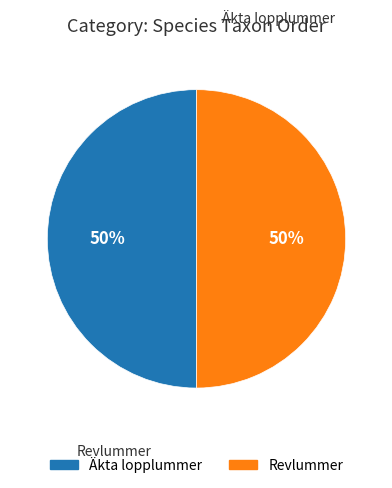

Count the number of slices in the pie.

2